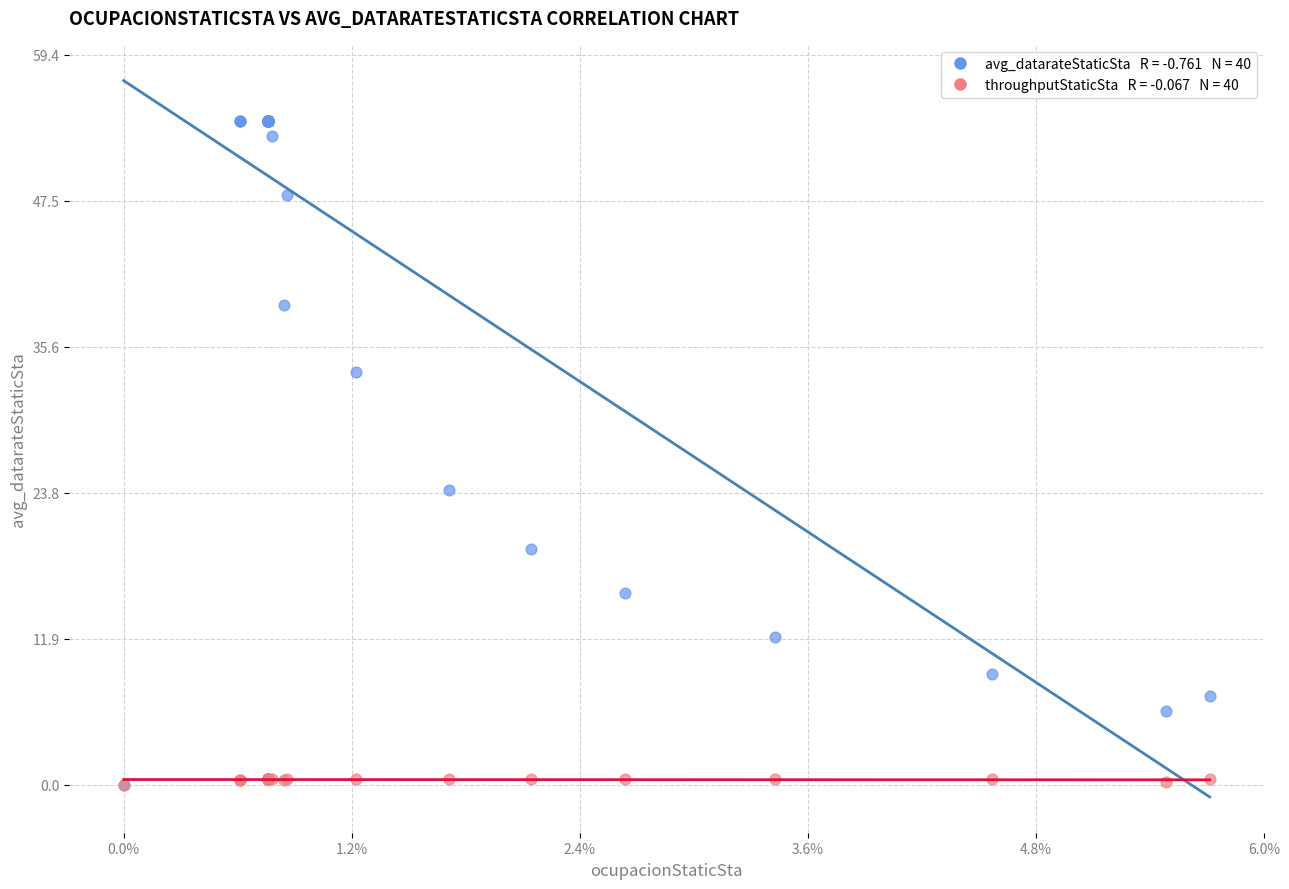

Across all series, what Y value is closest to 27?

24.0